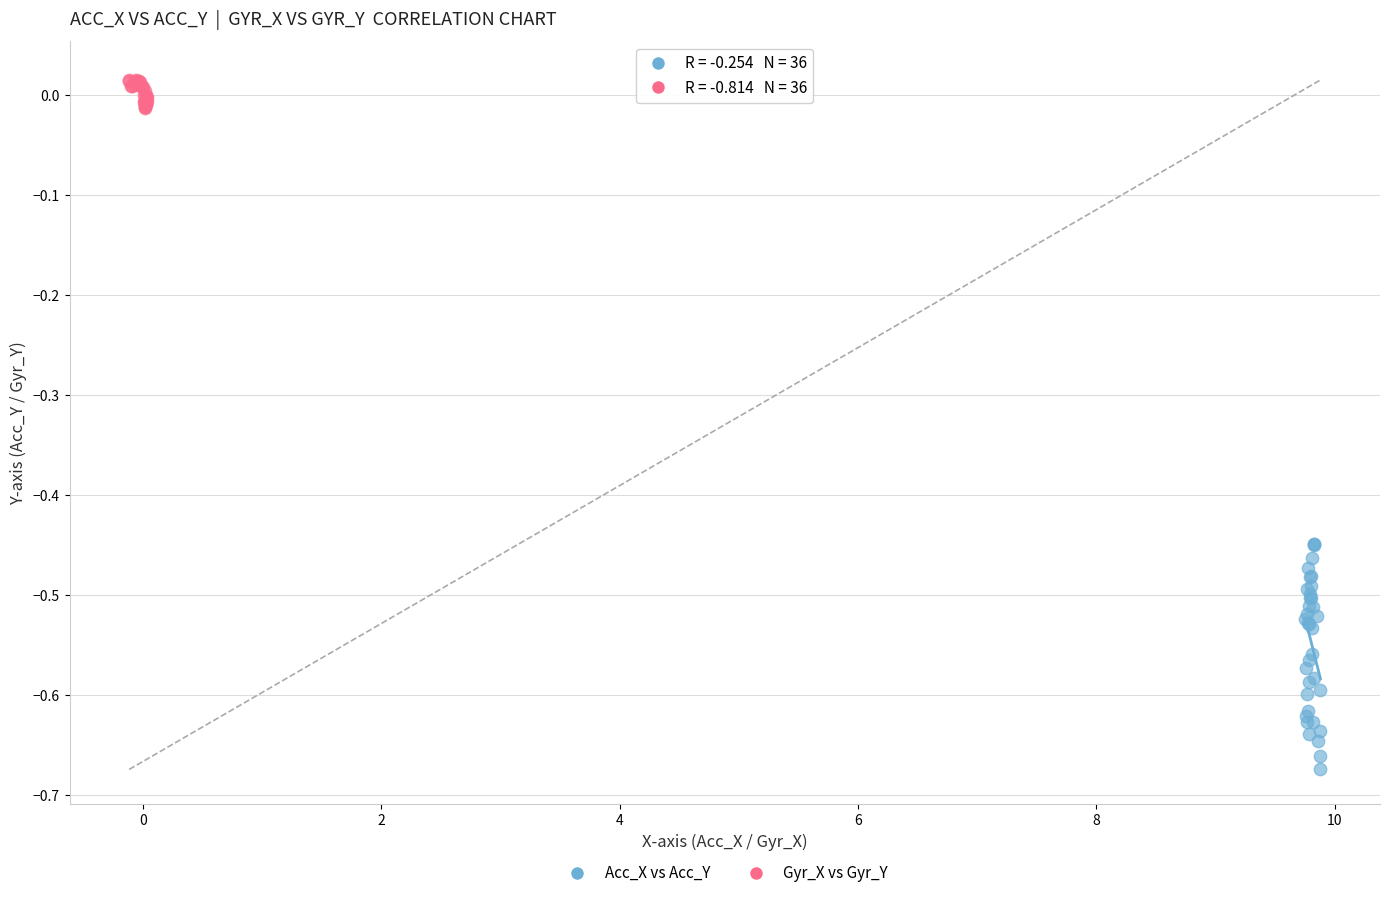

Which series reaches the minimum Y coordinate?

Acc_X vs Acc_Y